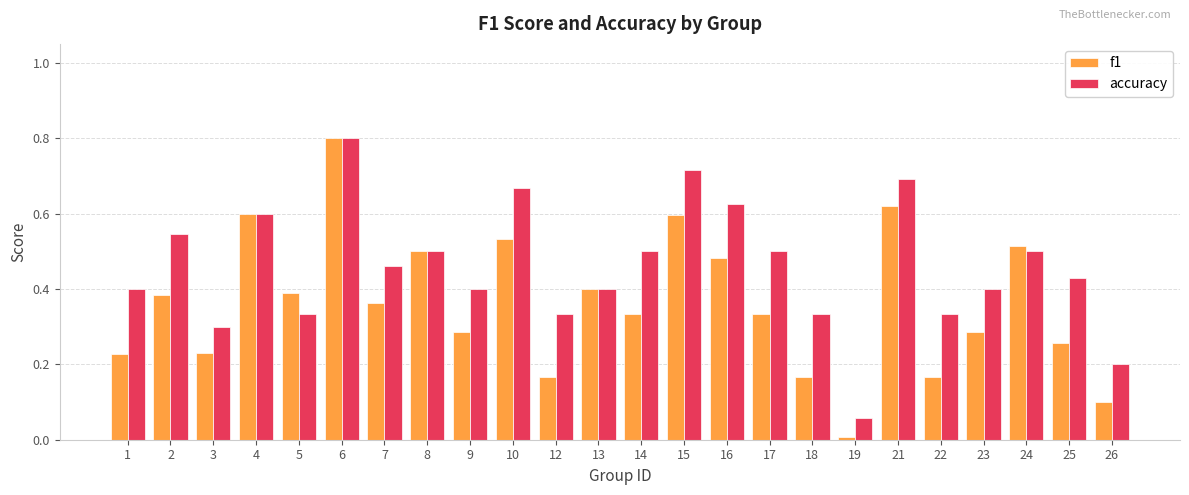

What is the maximum value shown in the chart?

0.8